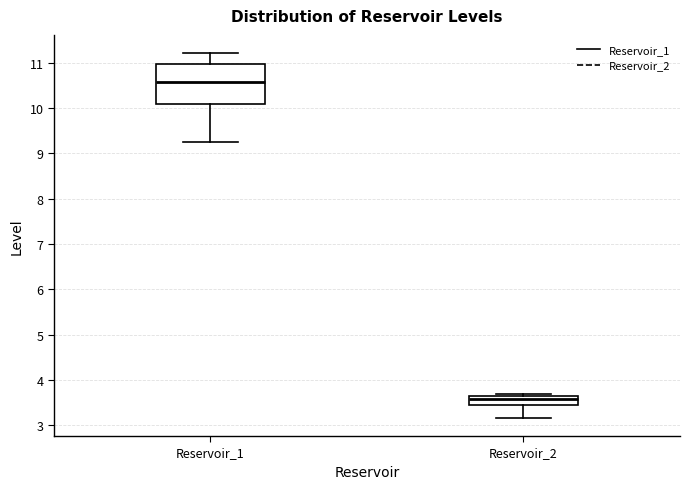

Where does the median line of the box for Reservoir_1 sit on the y-axis? The values are not printed on the chart, so give them approximately, as read against the axis.

10.6